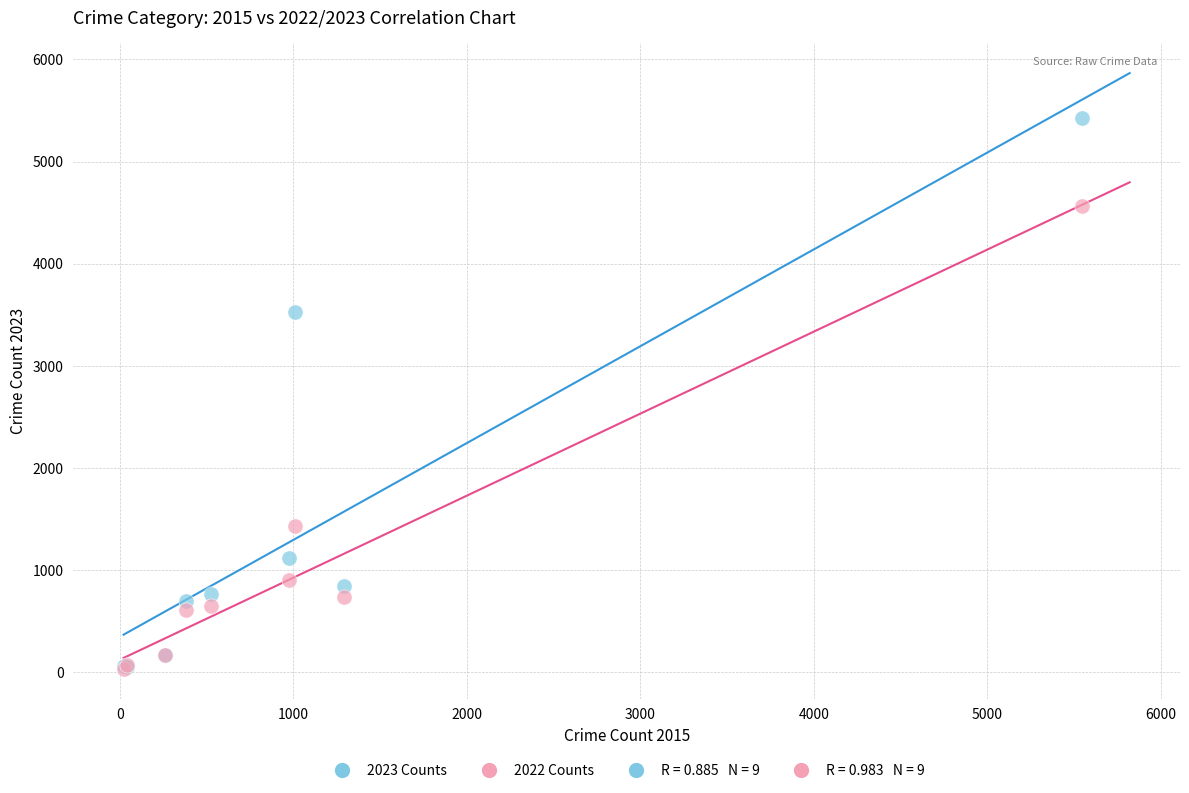

Which series reaches the maximum Y coordinate?

2023 Counts